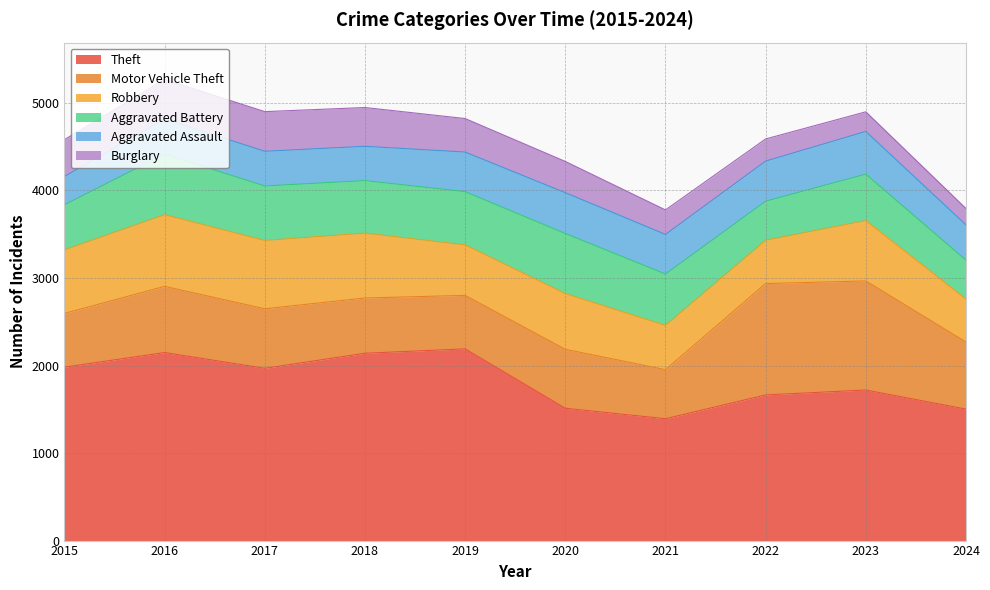

How many data points does each series have?

10